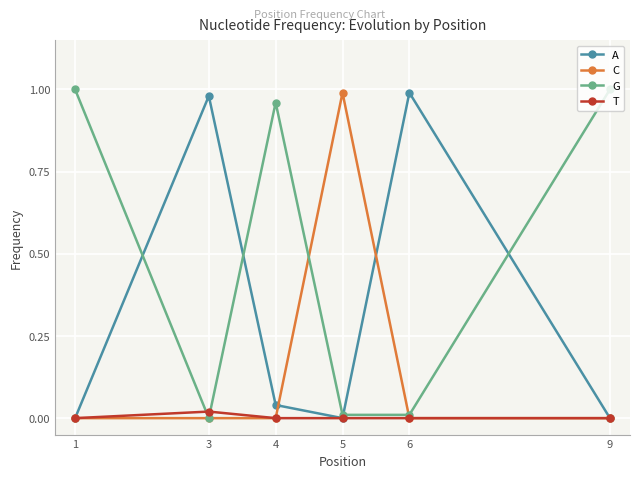

List the series in order of their overall mean, lowest first.

T, C, A, G